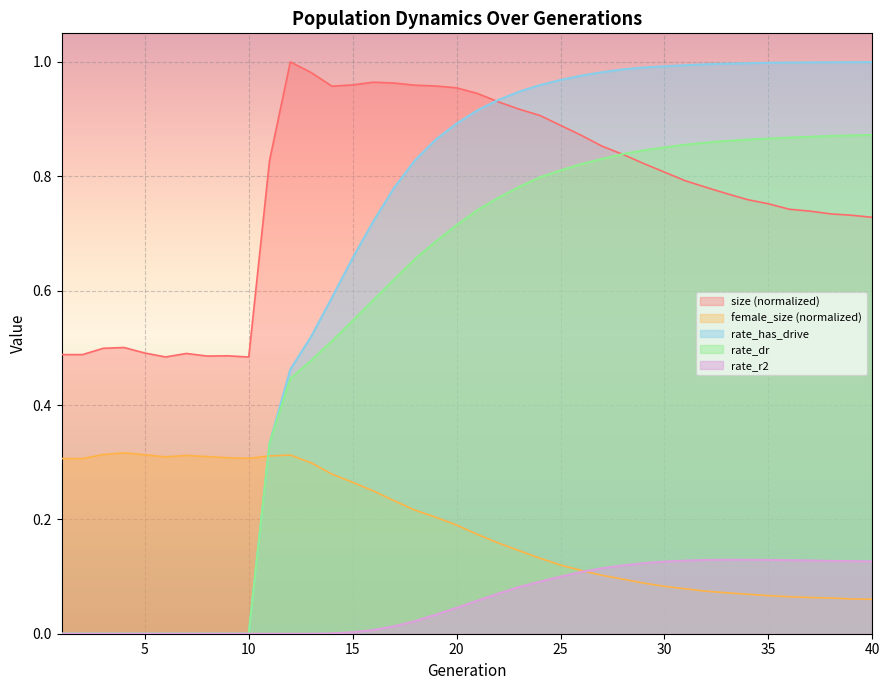

How many lines are shown in the chart?

5